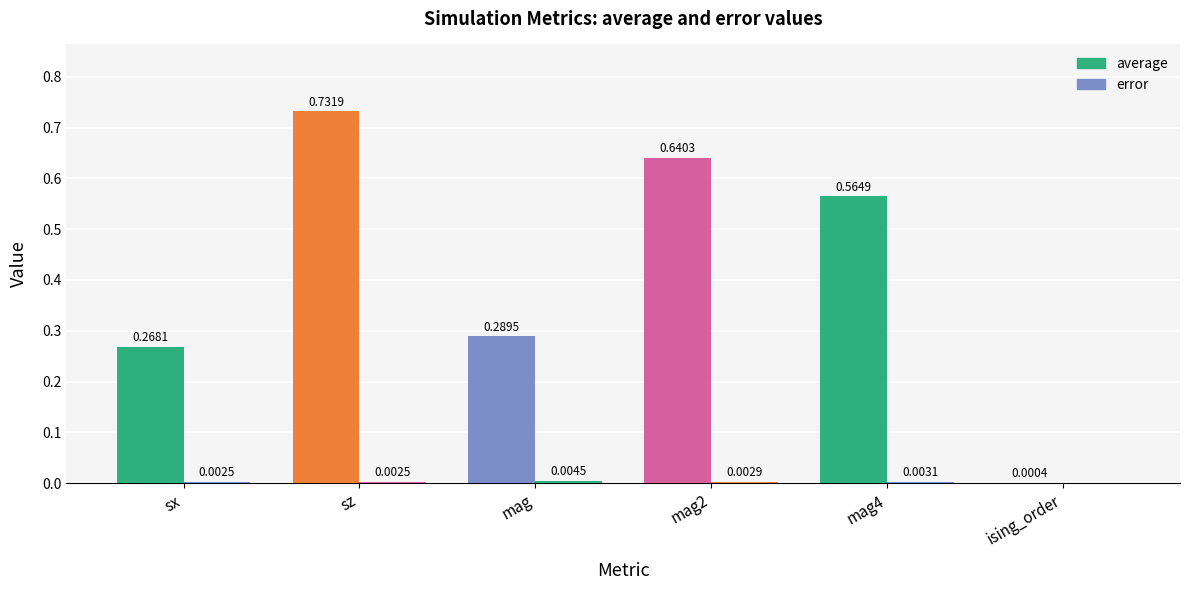

What position from the left is sx?

1